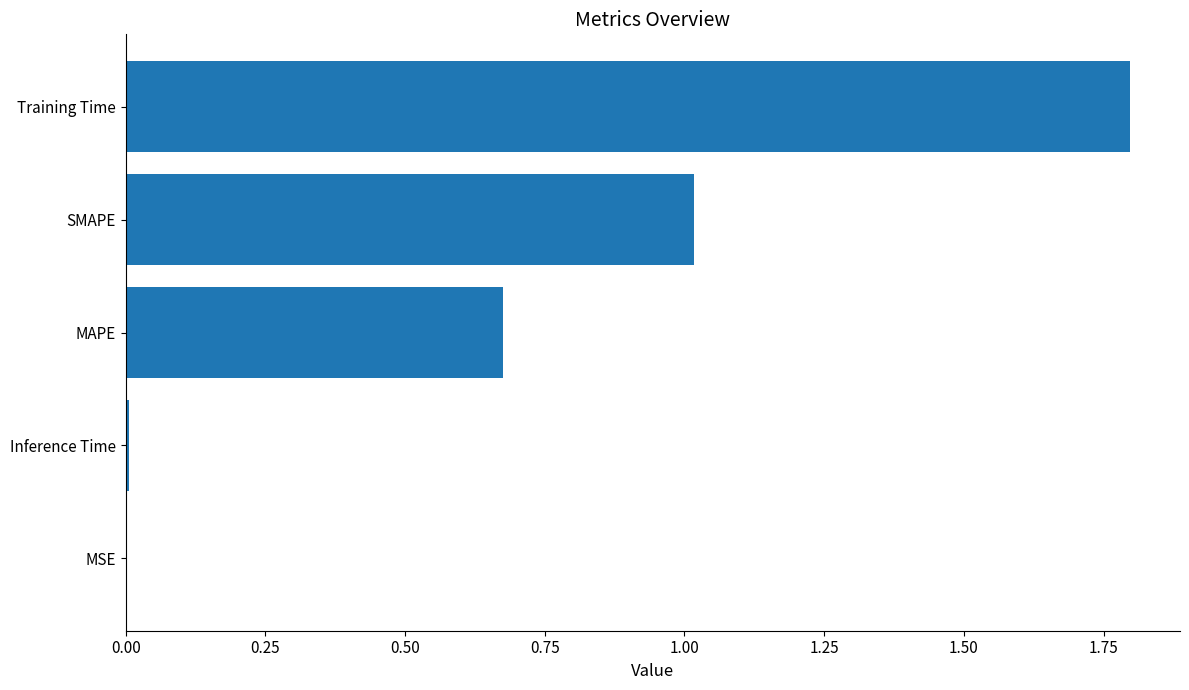

The chart shows a value of 0.0 at Inference Time. True or false?

True